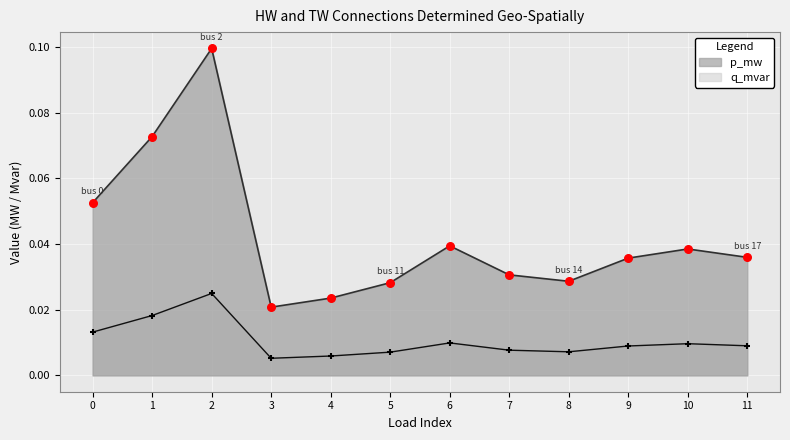

Which series has the widest spread of Y values?

p_mw